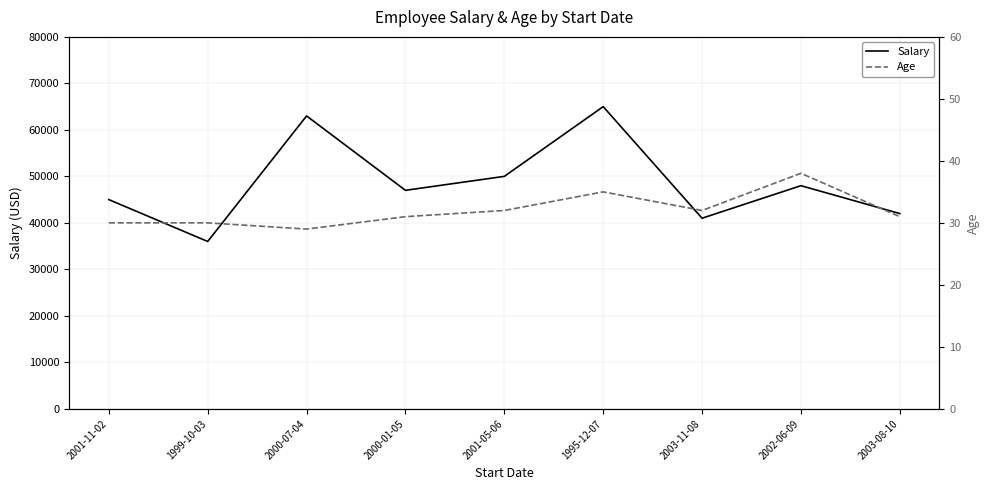

The Age series shows 20 at 2001-11-02. True or false?

False